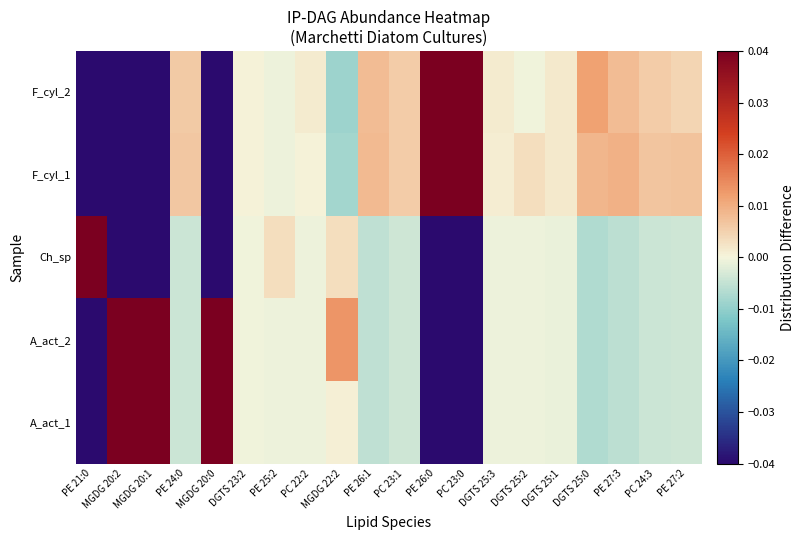

Rank the series by their maximum value, from highest to lowest.

Ch_sp, A_act_2, A_act_1, F_cyl_2, F_cyl_1